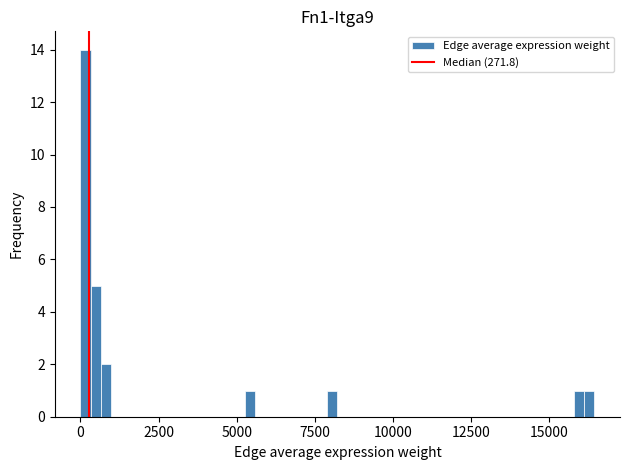

Around what value on the x-axis is the tallest bar? Give the approximate position of its centre, as read against the axis.

0